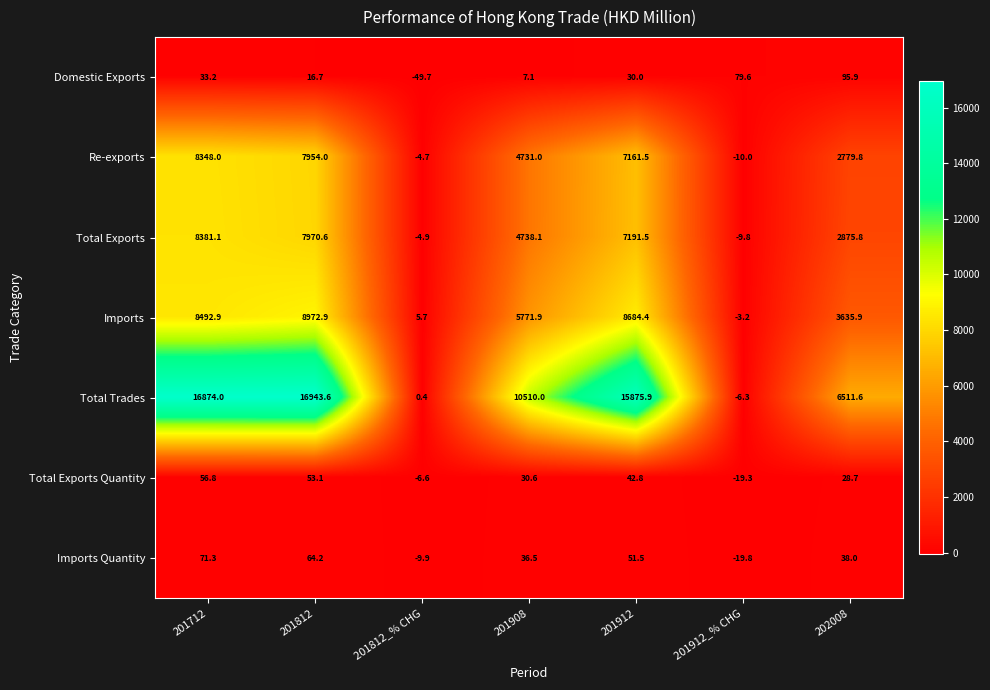

The Domestic Exports series shows 16.7 at 201812. True or false?

True